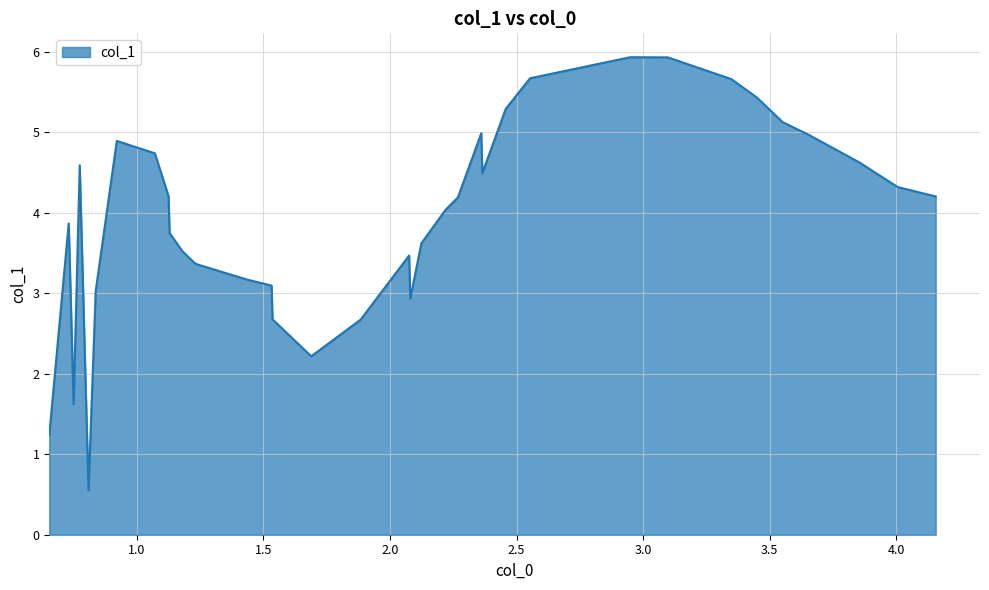

True or false: the data has more than 0 interior local peaks.

True